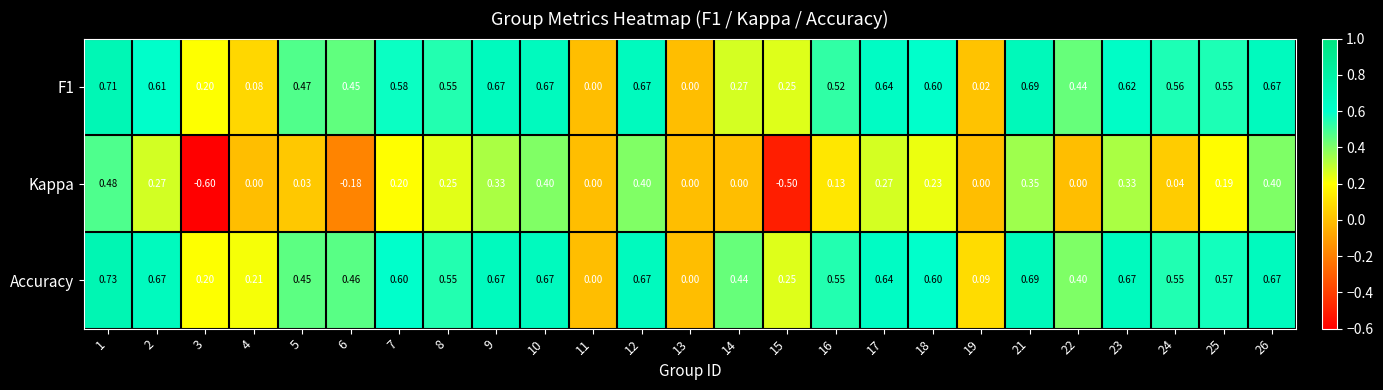

At which category does the chart reach its peak across all series?

1